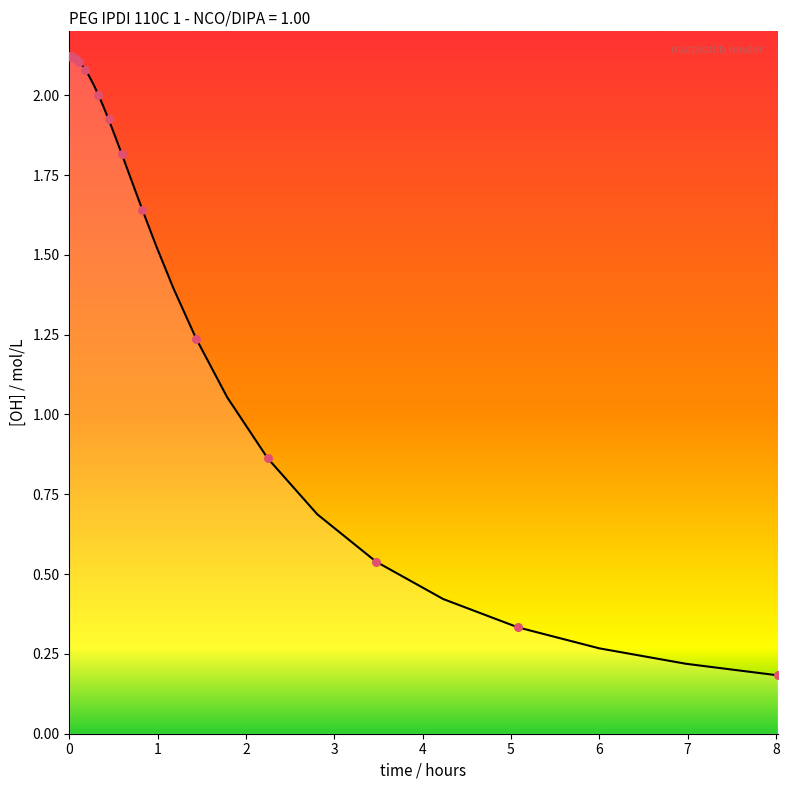

Does the chart have visible grid lines?

No